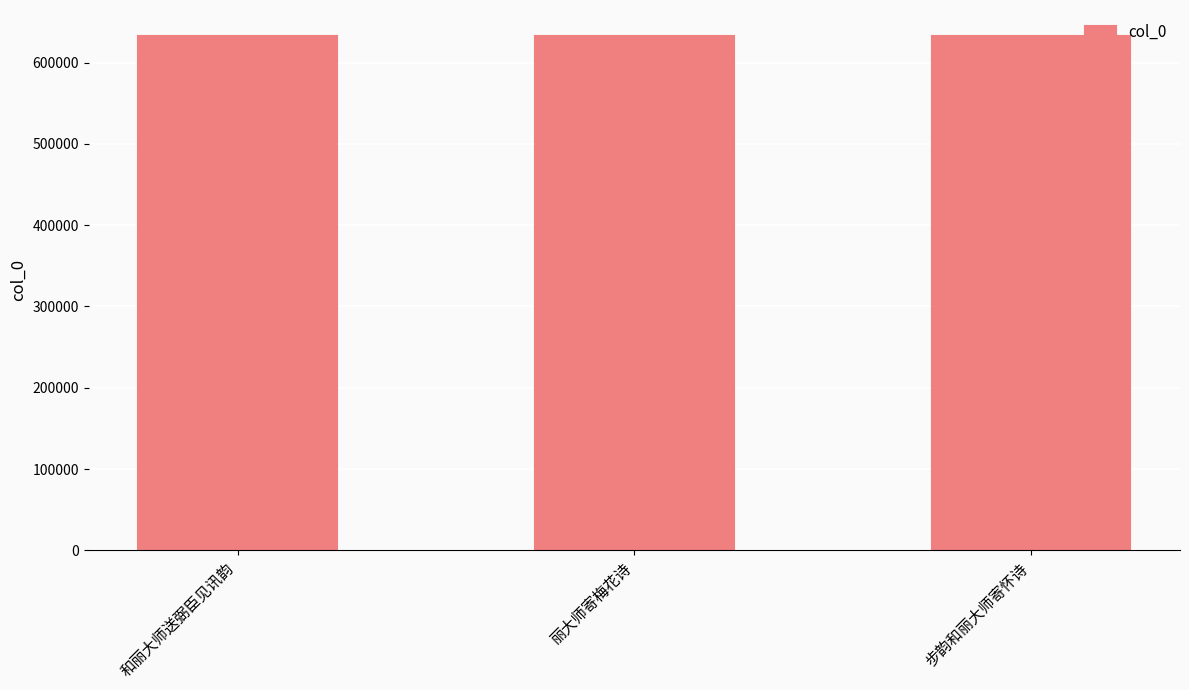

Approximately how many times larger is the value at 和丽大师送弼臣见讯韵 compared to 丽大师寄梅花诗?

1.0